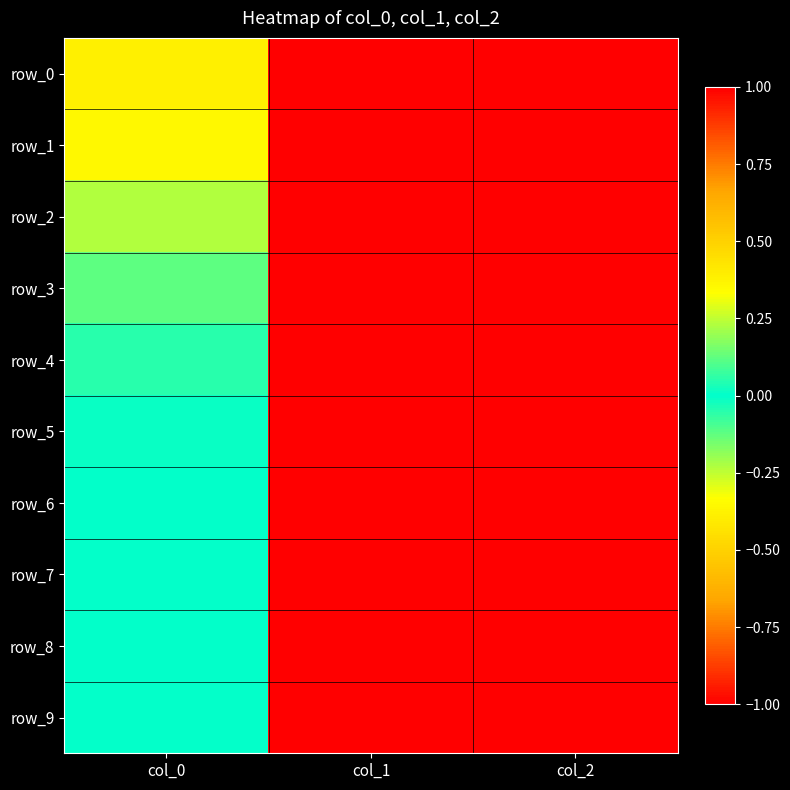

What is the sum of the row_2 values at col_2 and col_0?

1.2